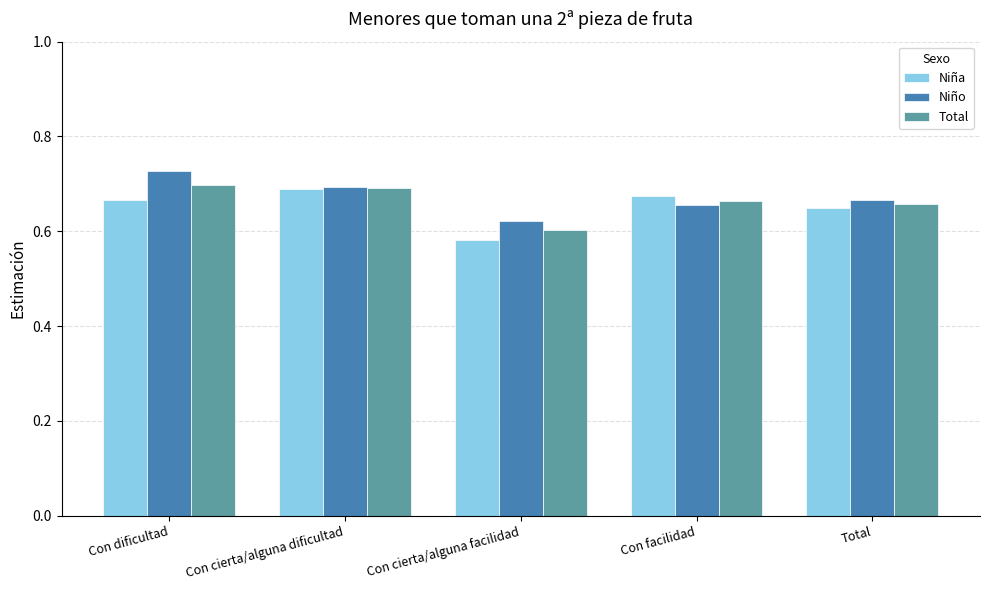

Where is Niño nearest to the value 0?

Con cierta/alguna facilidad